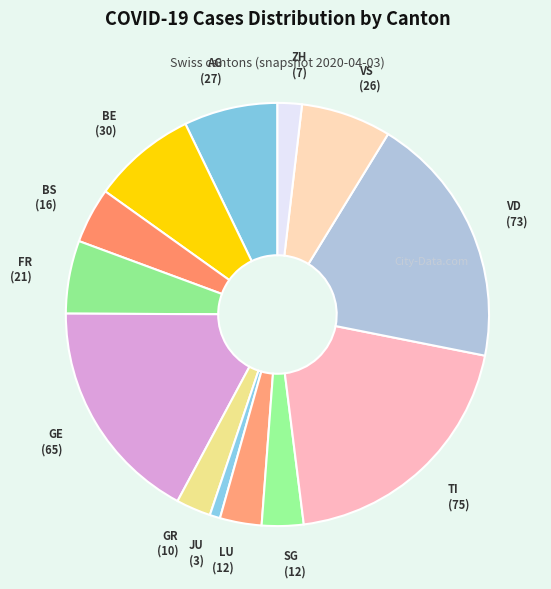

The SG slice represents 12% of the pie. True or false?

False